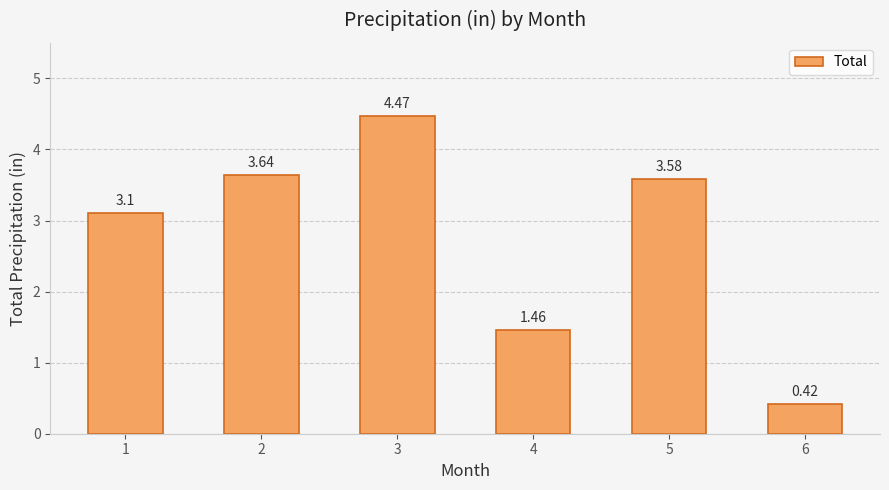

Are the bars grouped side by side (vs. stacked)?

No